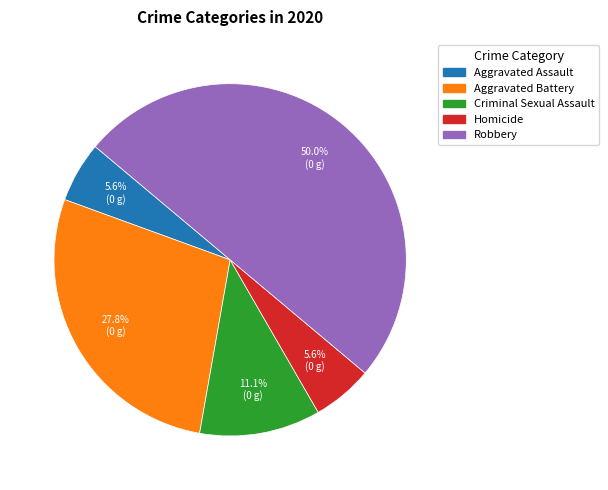

Does Aggravated Assault account for over 50% of the chart?

No